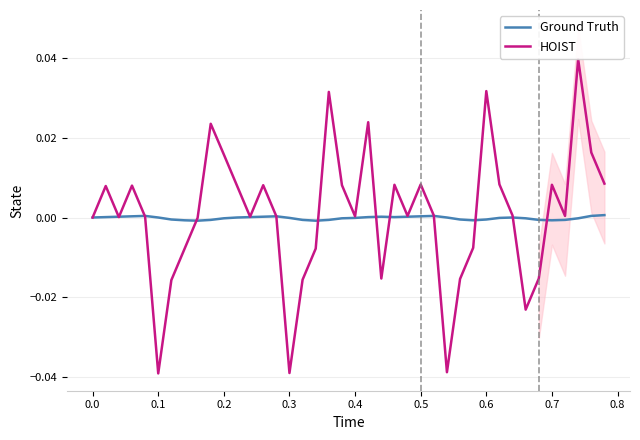

The value of Ground Truth at 0.4 is -0.0. True or false?

True